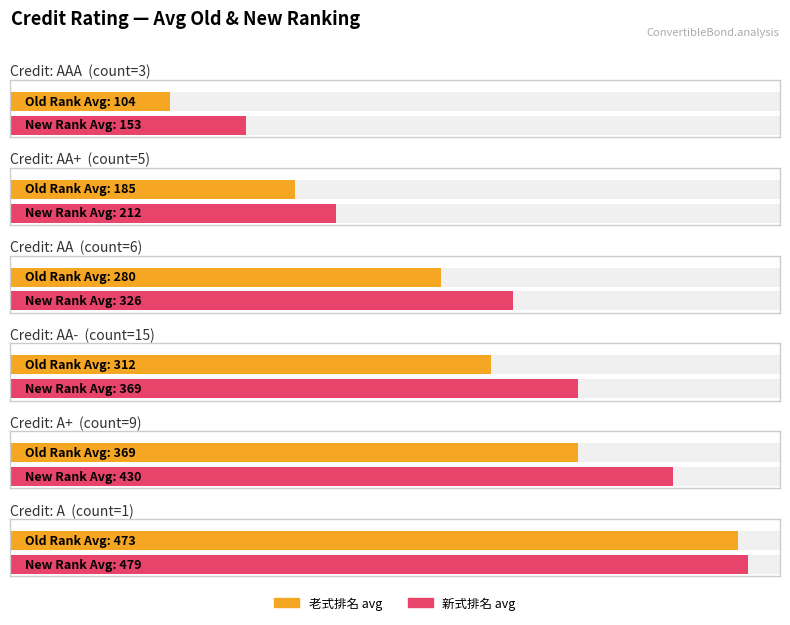

Where is the data nearest to the value 8?

A+